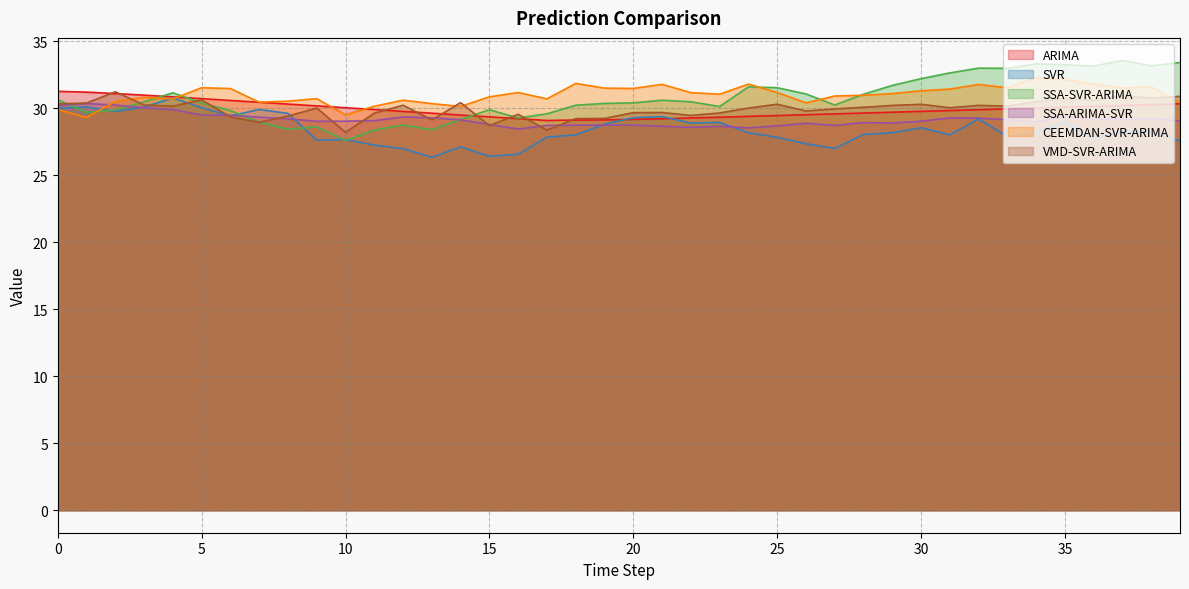

How many lines are shown in the chart?

6